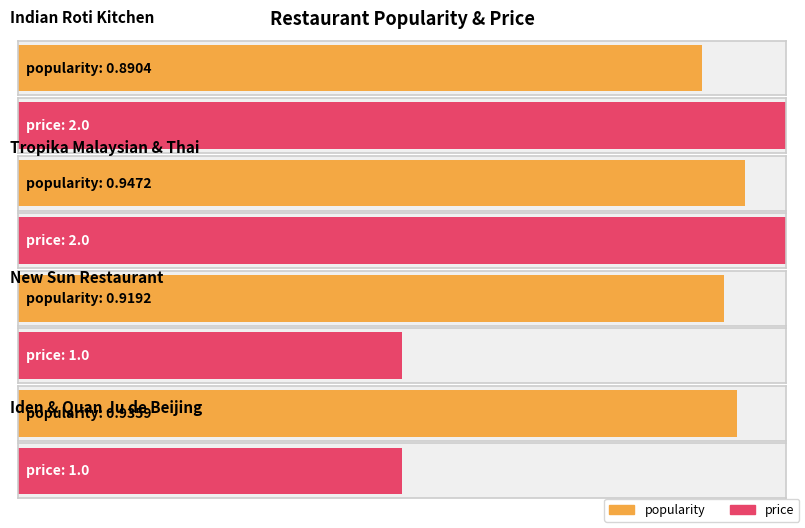

Reading right to left, list all the values displayed in this chart.

popularity: 0.9	0.9	0.9	0.9
price: 1.0	1.0	2.0	2.0